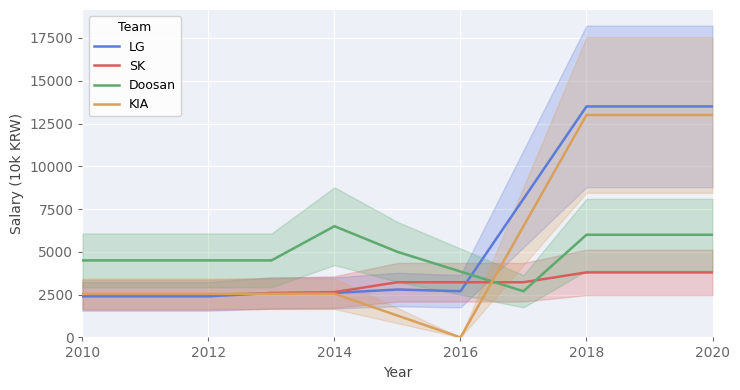

What is the sum of the Doosan values at 2018 and 2016?

9850